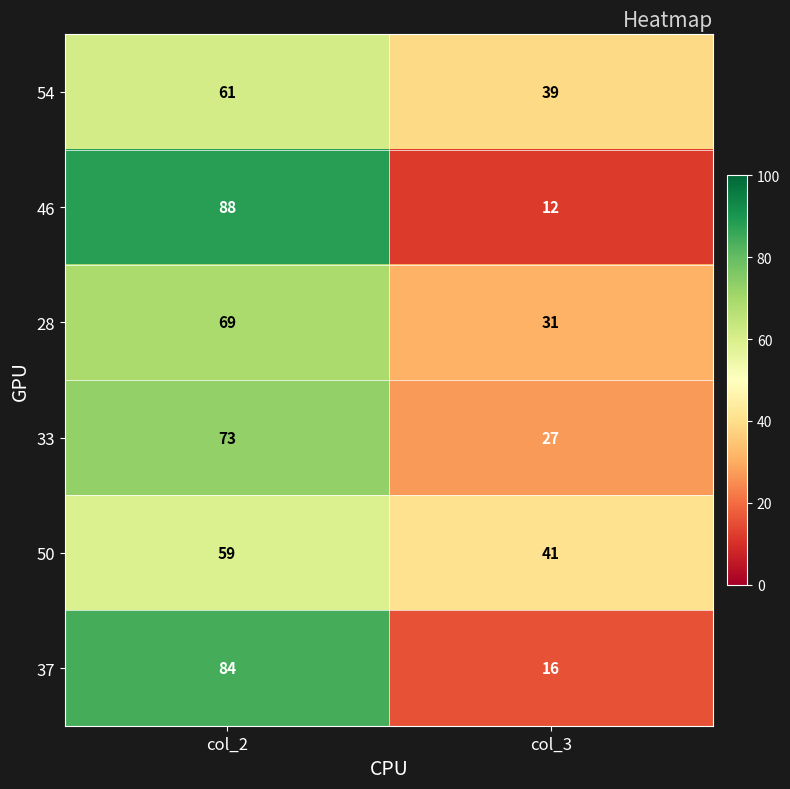

What is the average value of the 54 series?

50